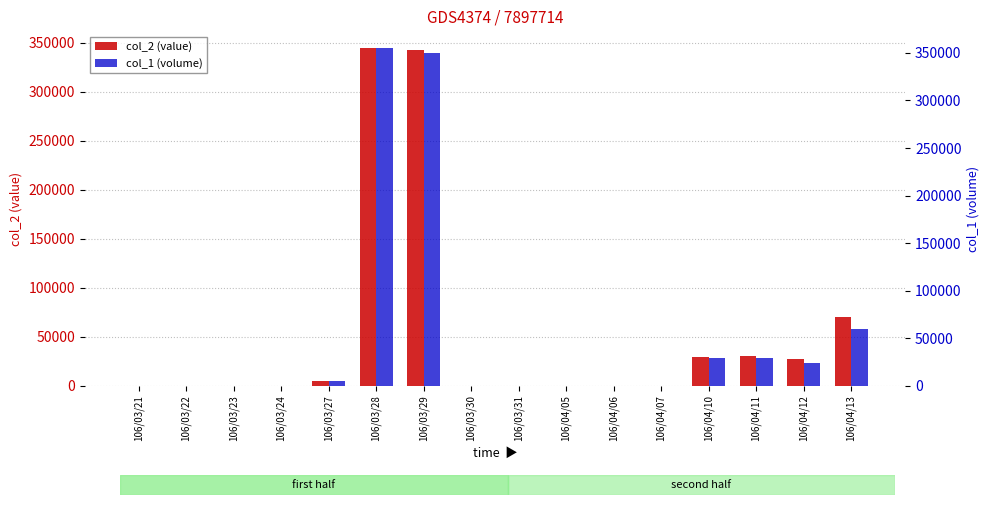

Is the value of col_2 (value) at 106/04/12 greater than the value of col_1 (volume) at 106/04/13?

No